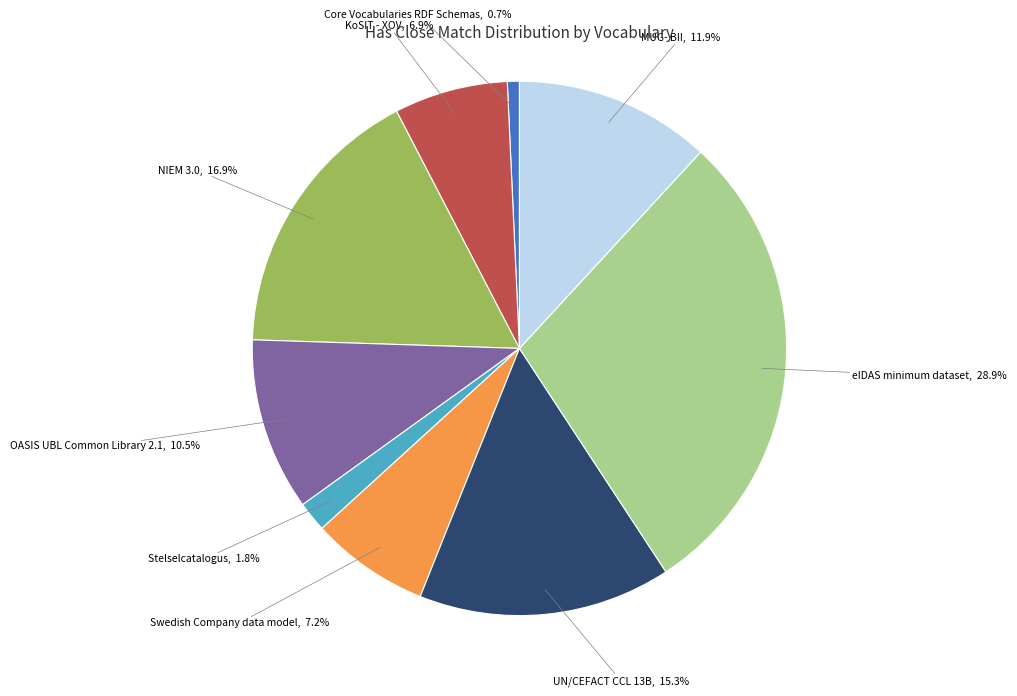

Does any single category account for the majority?

No